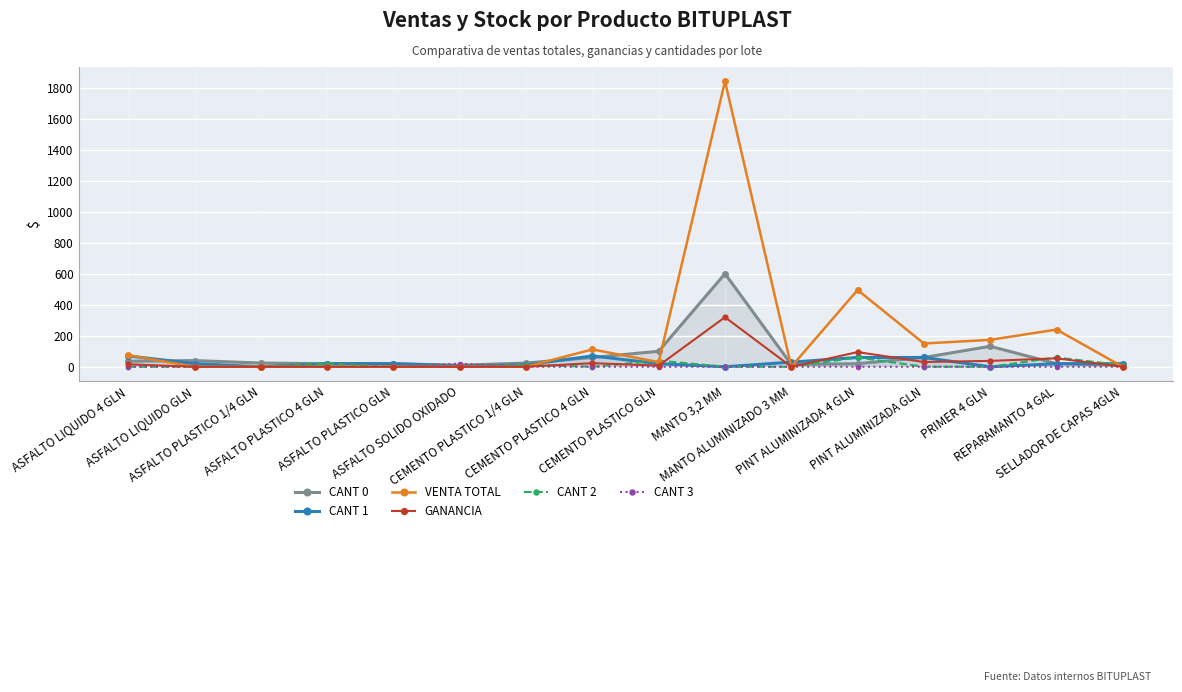

At which label is VENTA TOTAL closest to 920?

PINT ALUMINIZADA 4 GLN